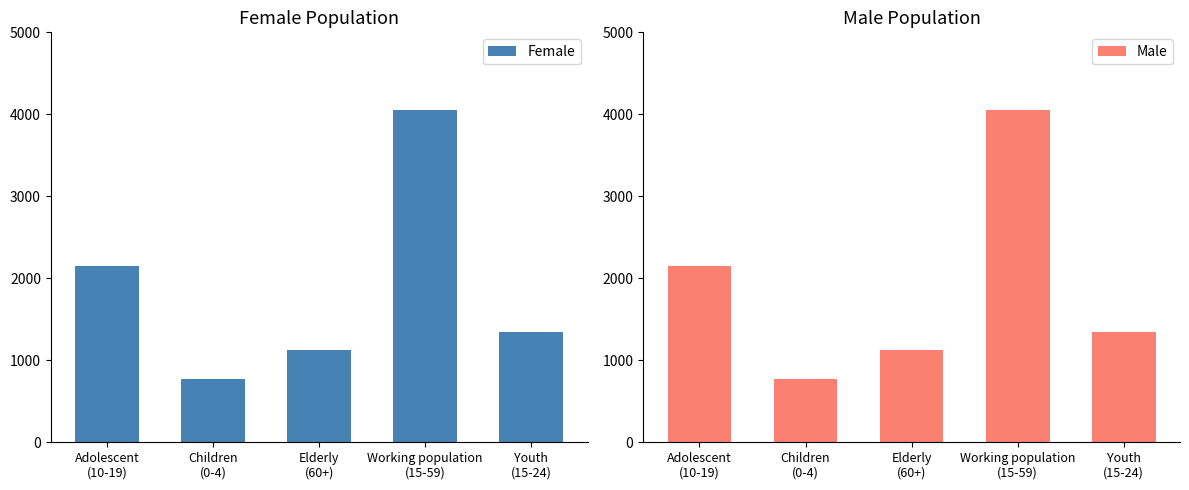

The value of Female at Youth
(15-24) is 1340. True or false?

True